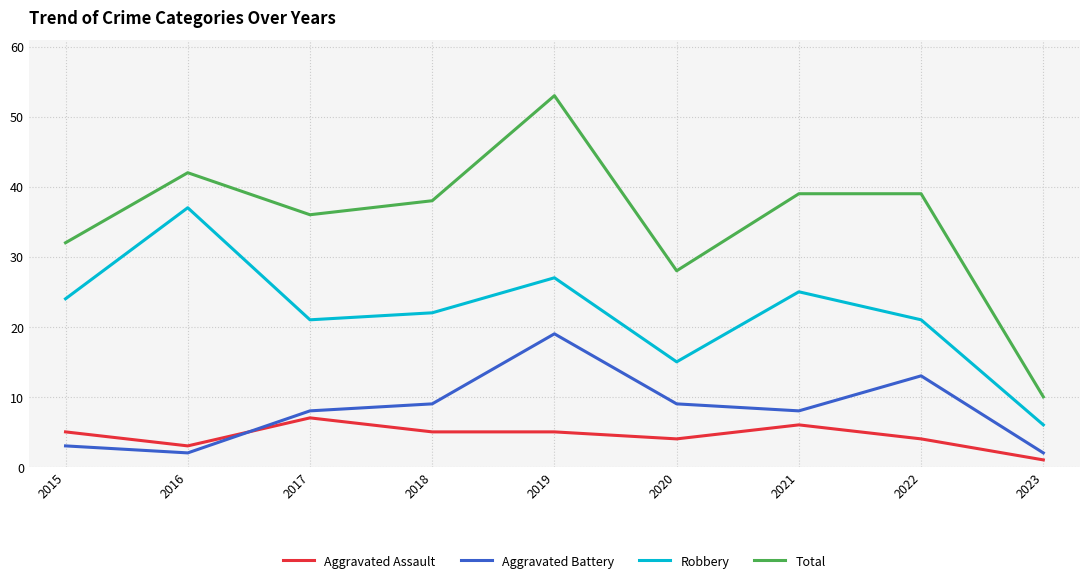

At 2019, list the series in order from smallest to largest.

Aggravated Assault, Aggravated Battery, Robbery, Total